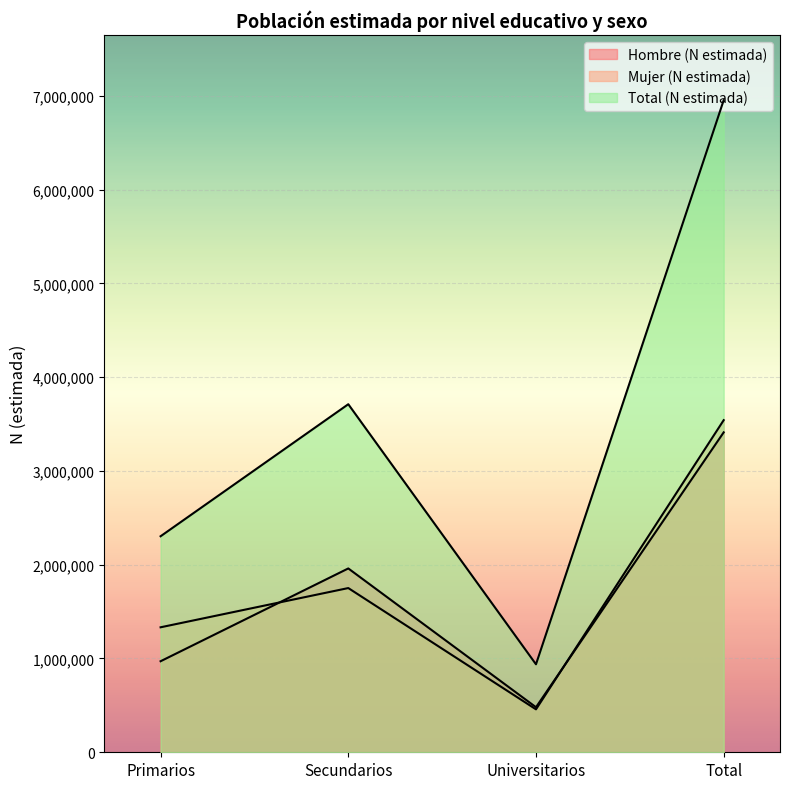

Where does the Hombre (N estimada) series first go above 1960022?

Total